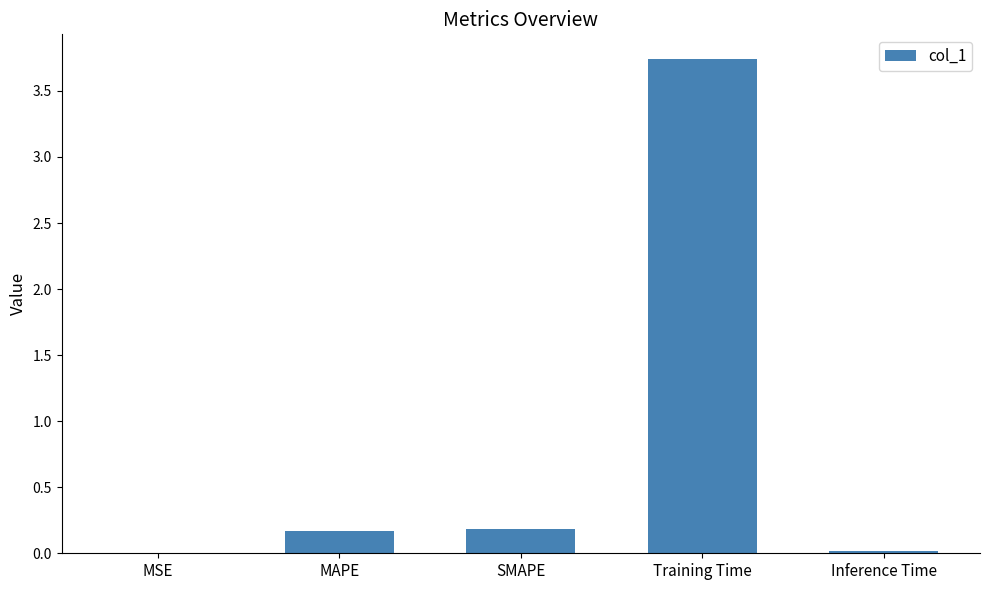

What is the sum of all values?

4.1